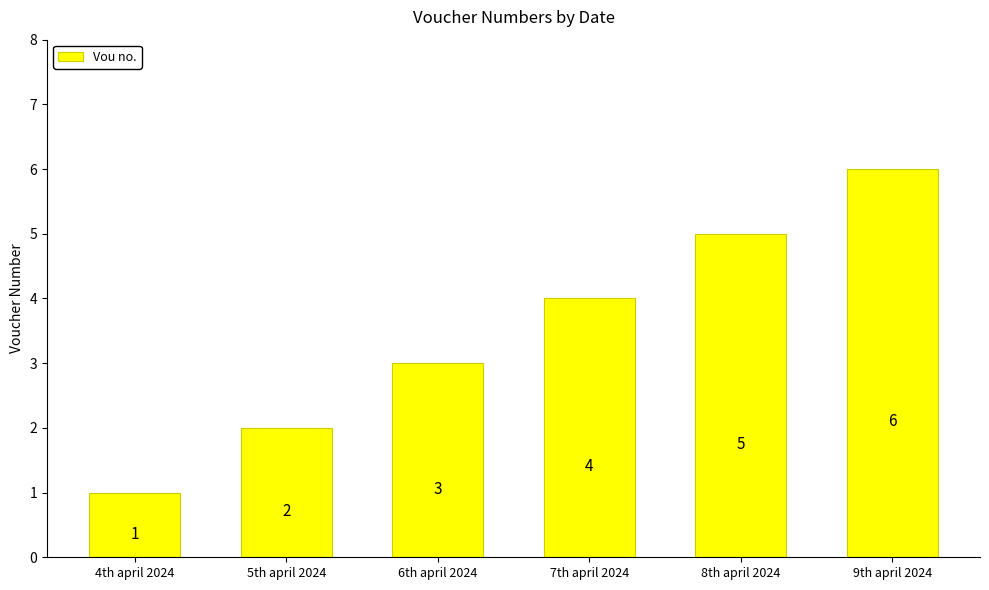

Approximately how many times larger is the value at 7th april 2024 compared to 5th april 2024?

2.0